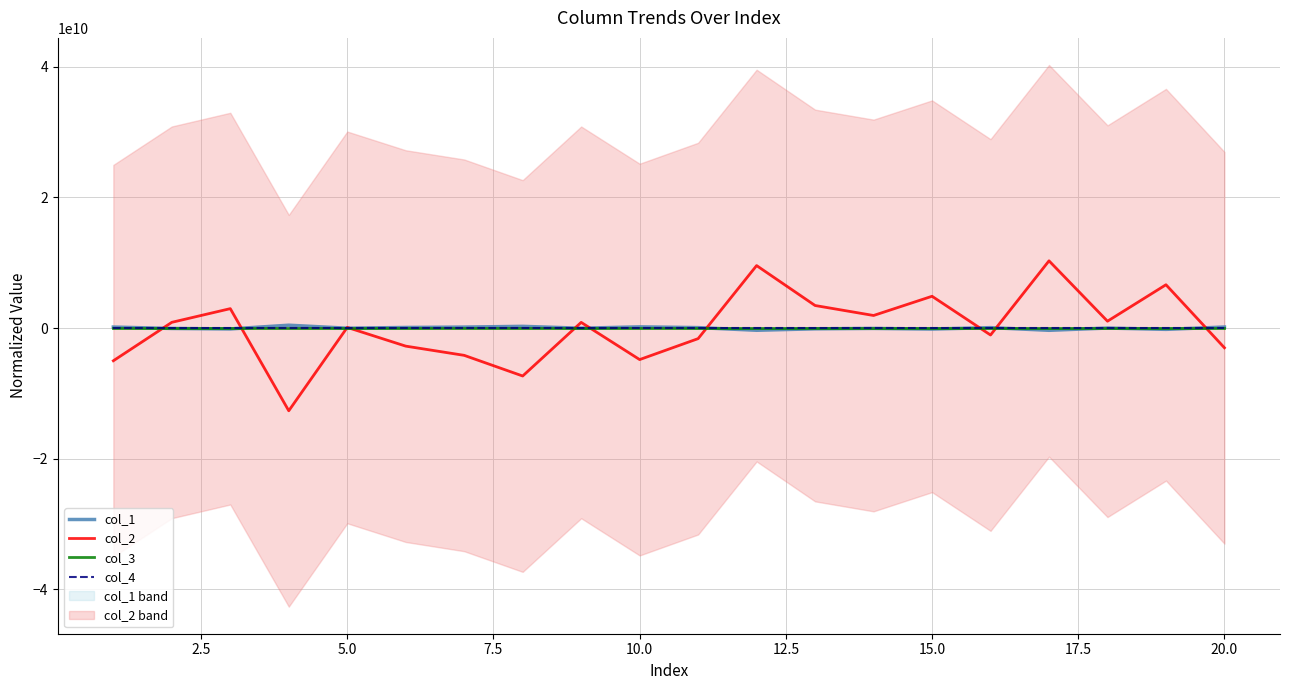

What is the spread (max minus min) of values at 2.5?

940342664.7